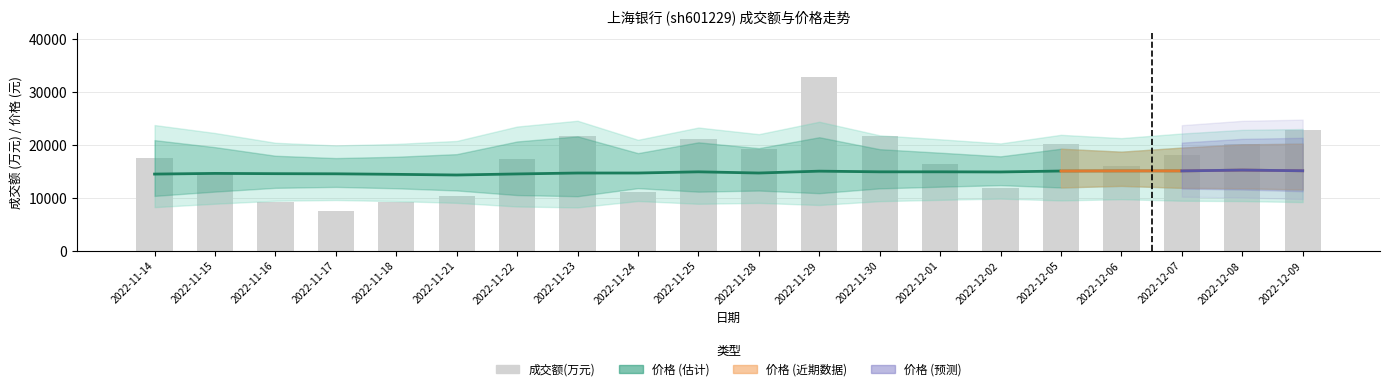

What is the label of the 12th bar from the right?

2022-11-24